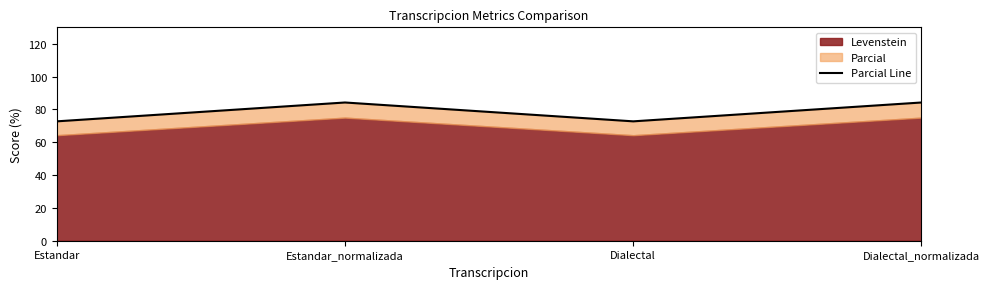

Rank the categories by value from highest to lowest.

Estandar_normalizada, Dialectal_normalizada, Estandar, Dialectal